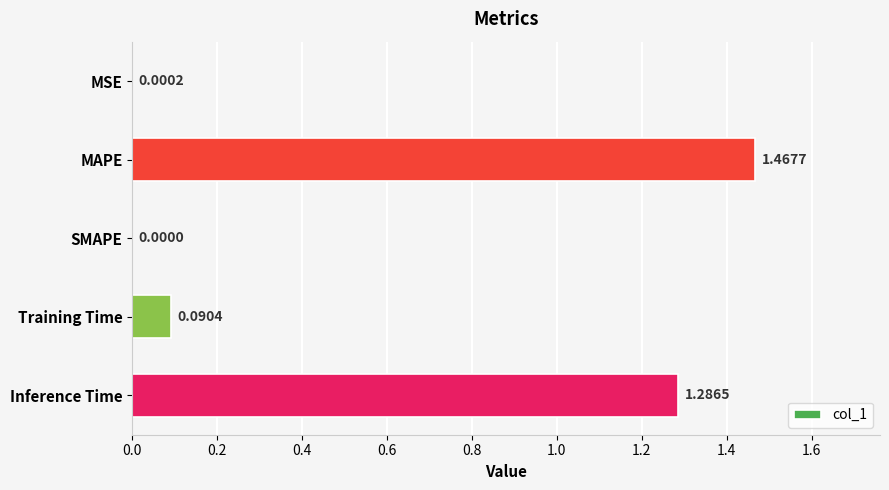

What is the sum of the values at Inference Time and MAPE?

2.8